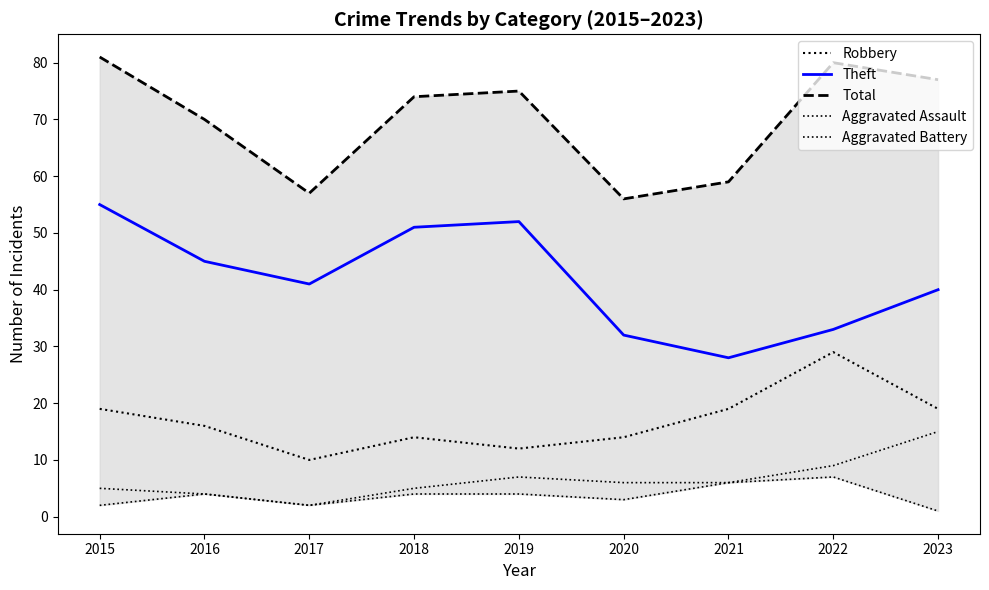

True or false: Theft has a value of 40 at 2023.

True